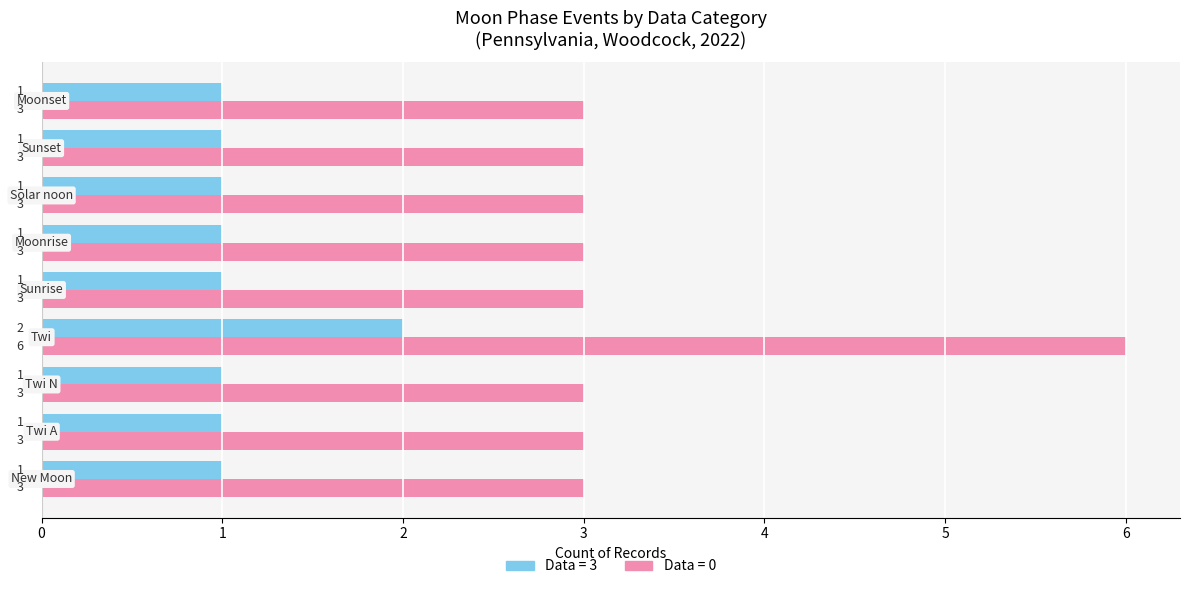

How many Data = 3 values are between 1 and 2?

9